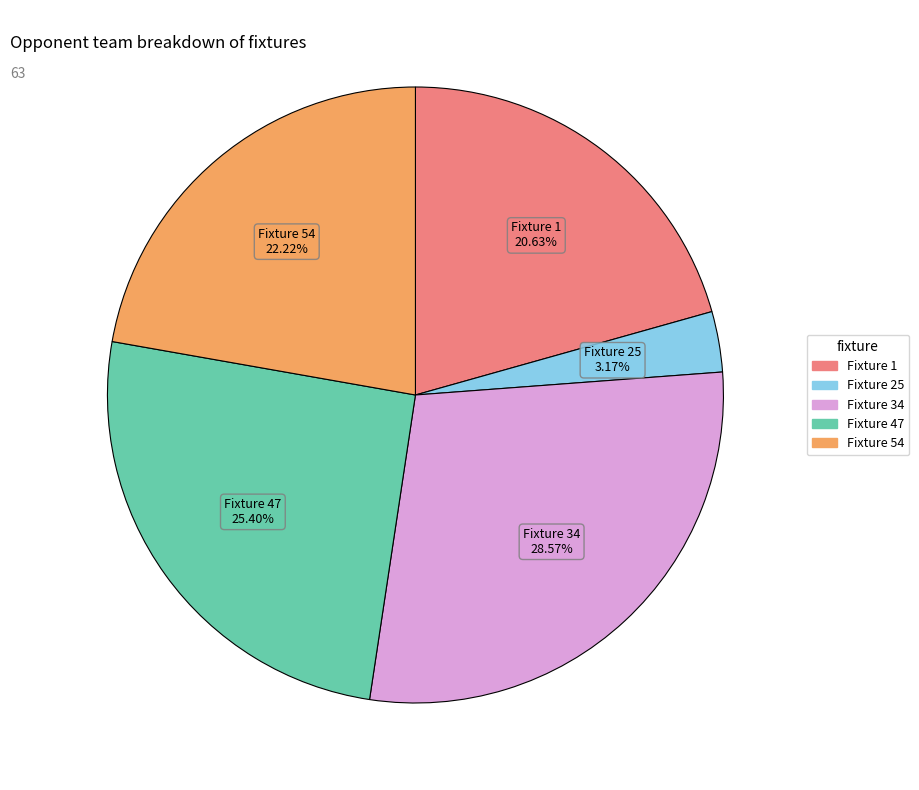

Is there a majority slice in this chart?

No